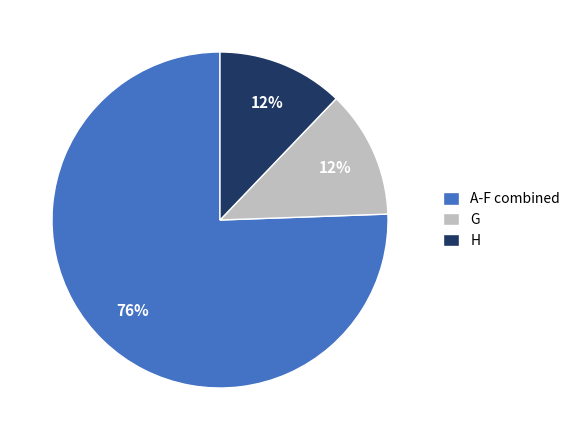

Do A-F combined and H together represent more than half of the pie?

Yes